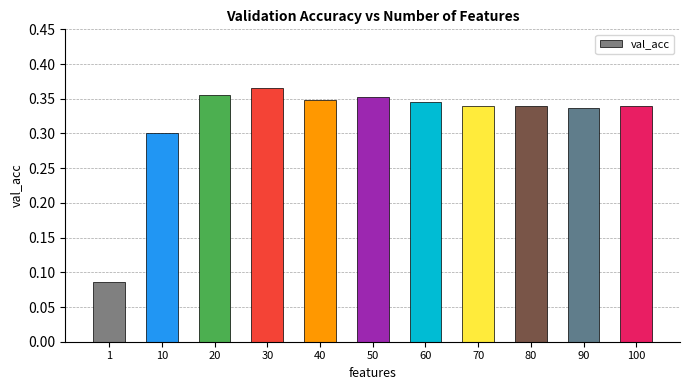

Where is the data nearest to the value 0?

1